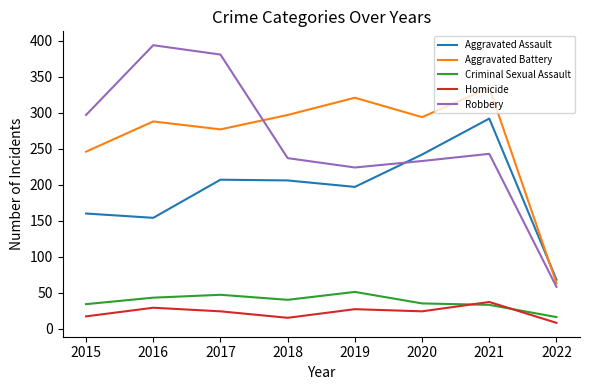

Does the chart have visible grid lines?

No